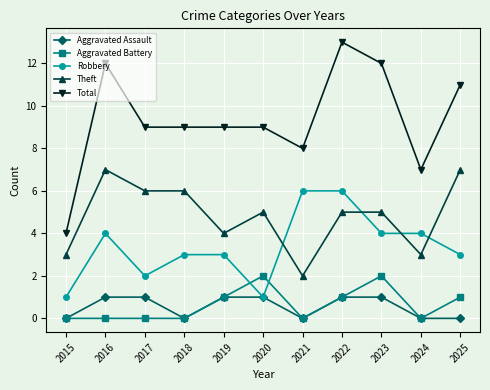

Between which two adjacent categories do Robbery and Theft first intersect?

2020 and 2021